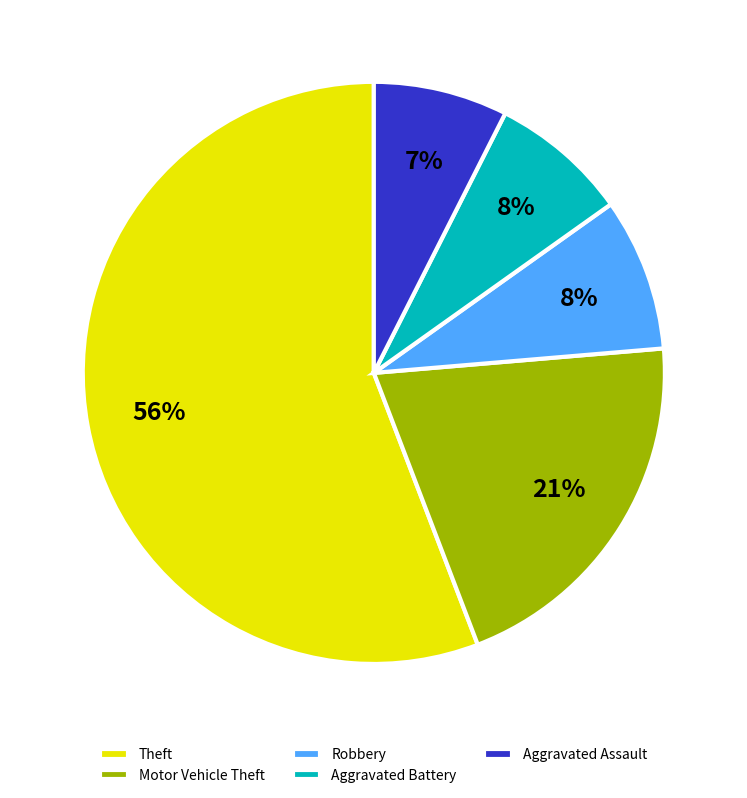

Is there a majority slice in this chart?

Yes